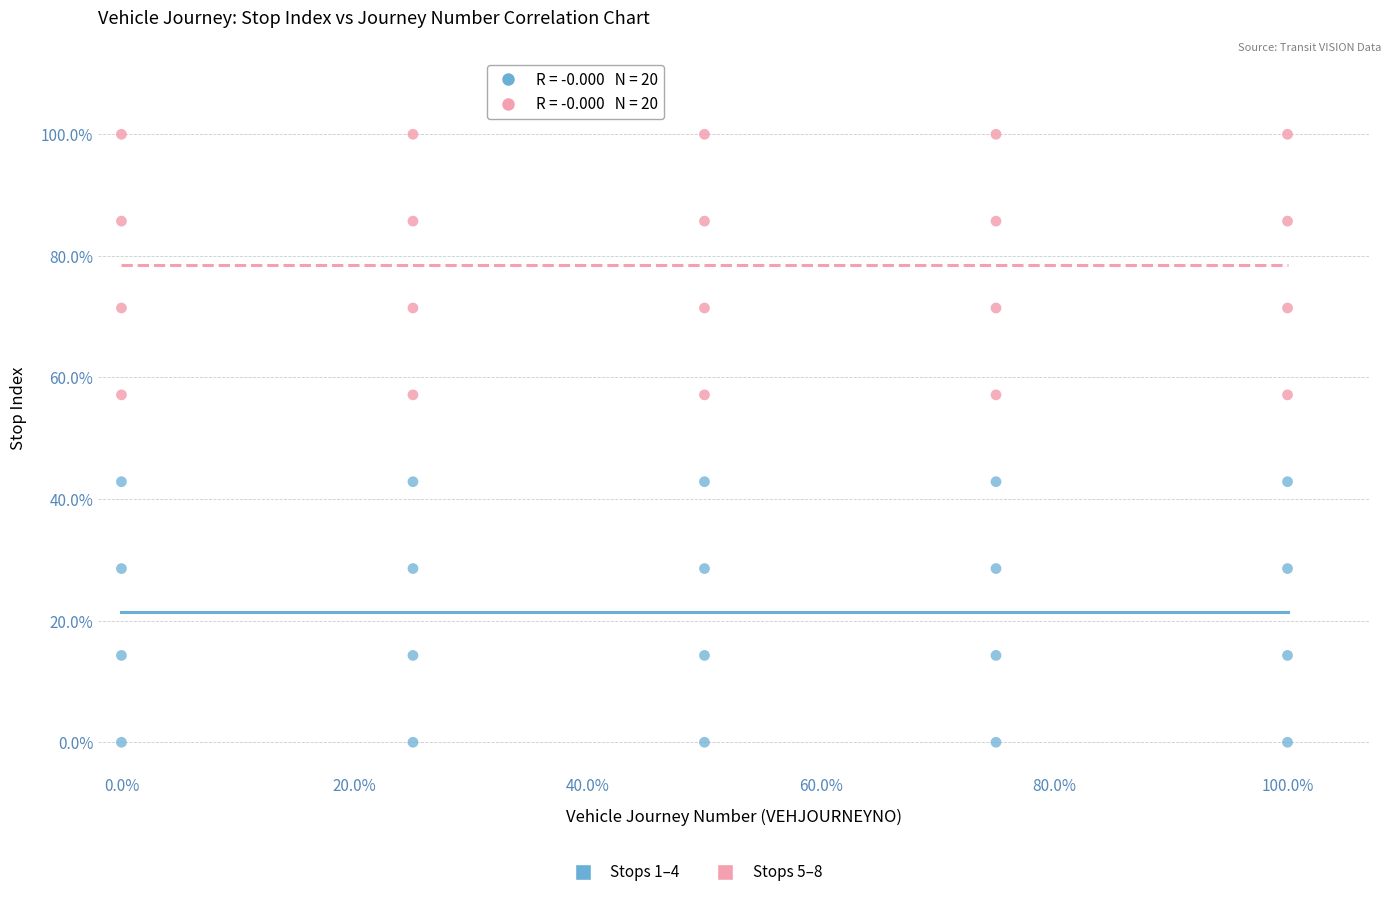

Across all data points, what is the range of X values (max minus min)?

100.0